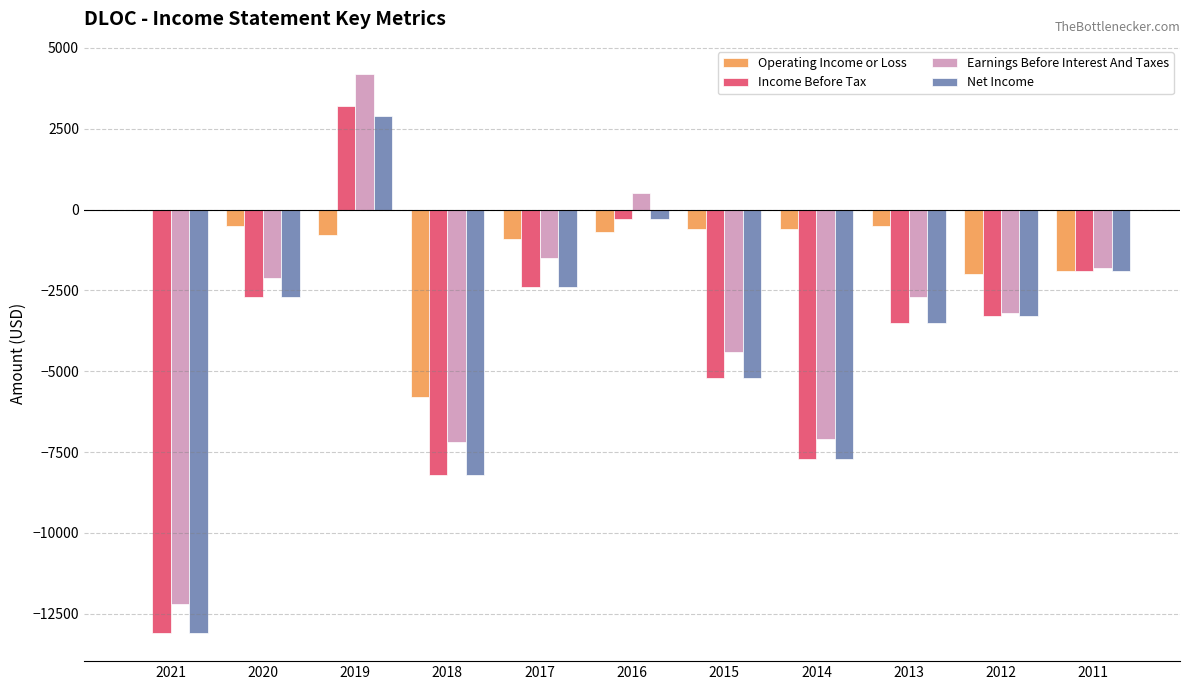

Which category has the highest value in the Net Income series?

2019